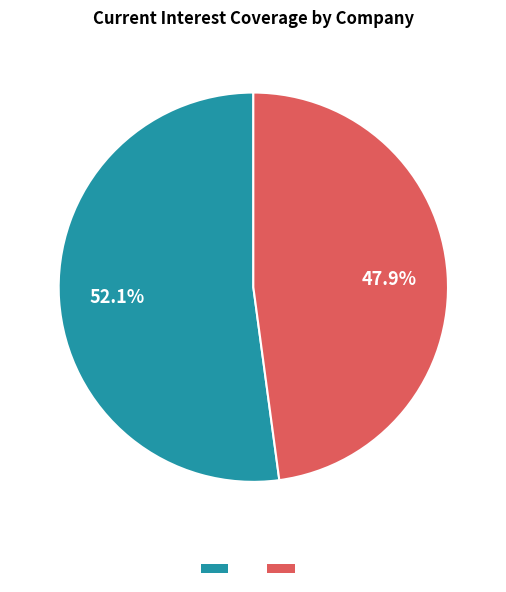

Is there a majority slice in this chart?

Yes